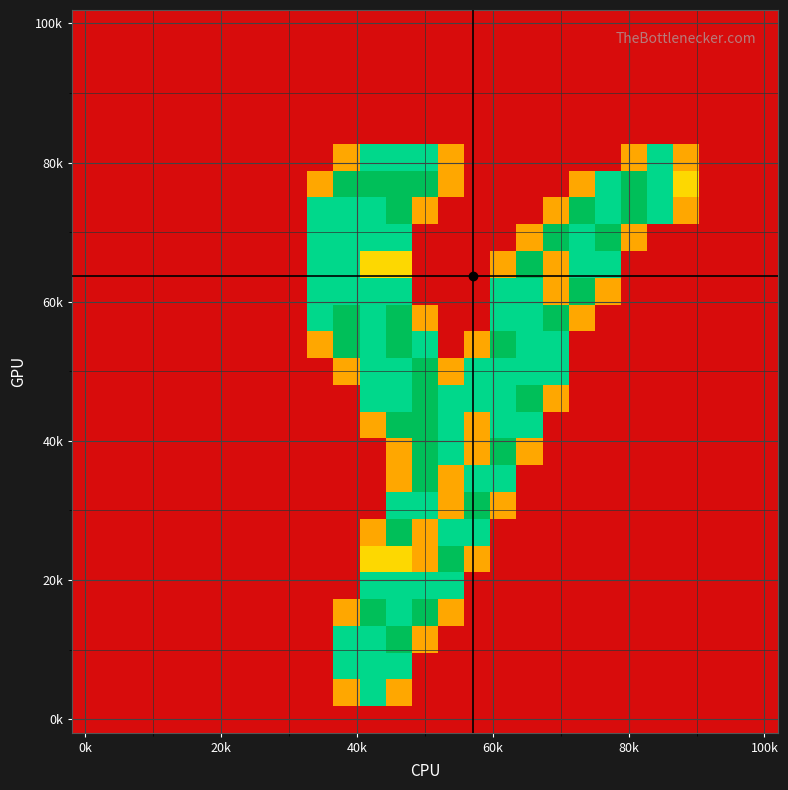

How many series are shown in this chart?

27